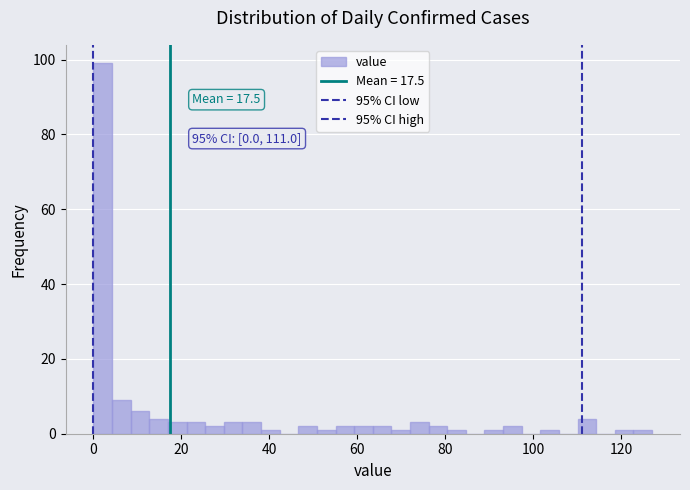

Read against the x-axis, roughly where is the centre of the tallest bar?

2